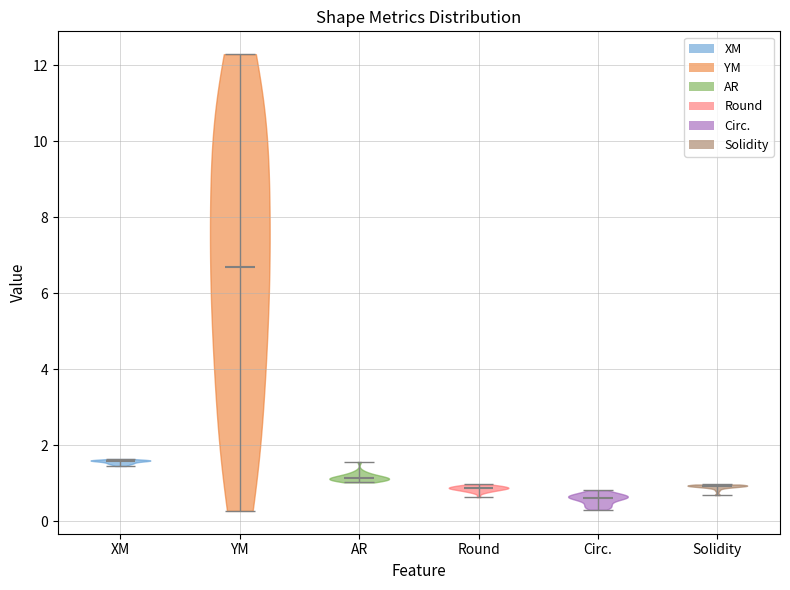

Reading left to right, read every violin against the y-axis: where its median line is, and the lowest and highest points it reaches. The values are not printed on the chart, so give them approximately, as read against the axis.

XM: median line 1.6, lowest point 1.4, highest point 1.6
YM: median line 6.6, lowest point 0.2, highest point 12.2
AR: median line 1.2, lowest point 1.0, highest point 1.6
Round: median line 0.8, lowest point 0.6, highest point 1.0
Circ.: median line 0.6, lowest point 0.4, highest point 0.8
Solidity: median line 1.0, lowest point 0.6, highest point 1.0